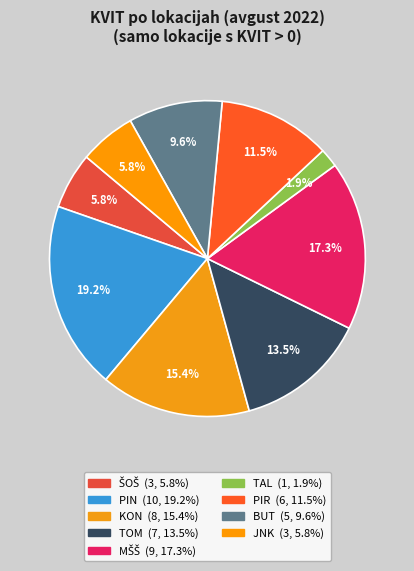

How many segments does this pie chart have?

9